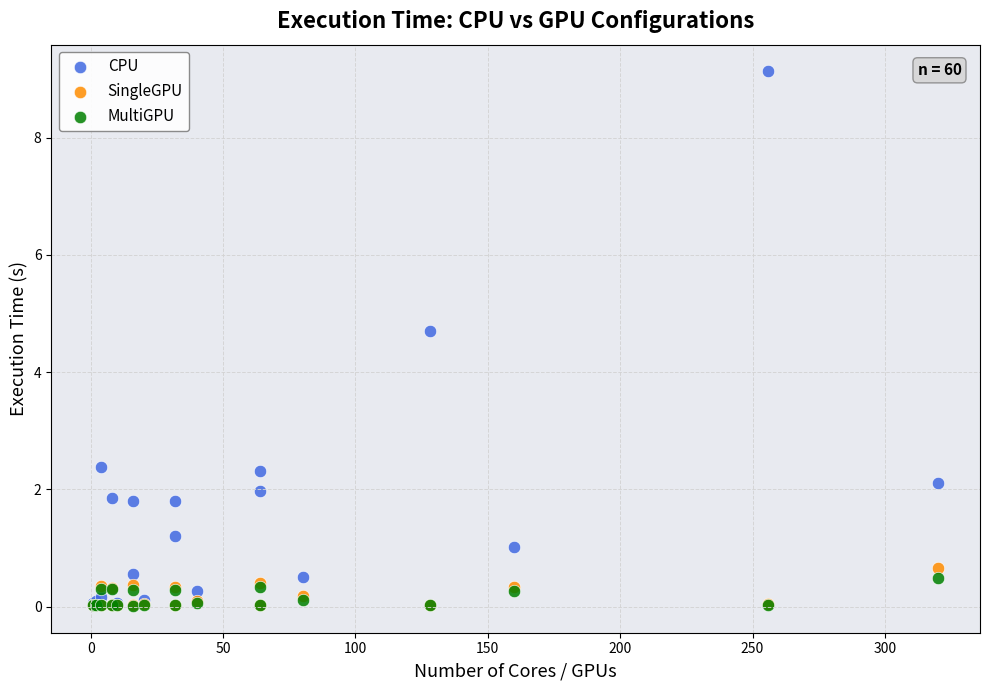

Across all series, what Y value is closest to 4?

4.7